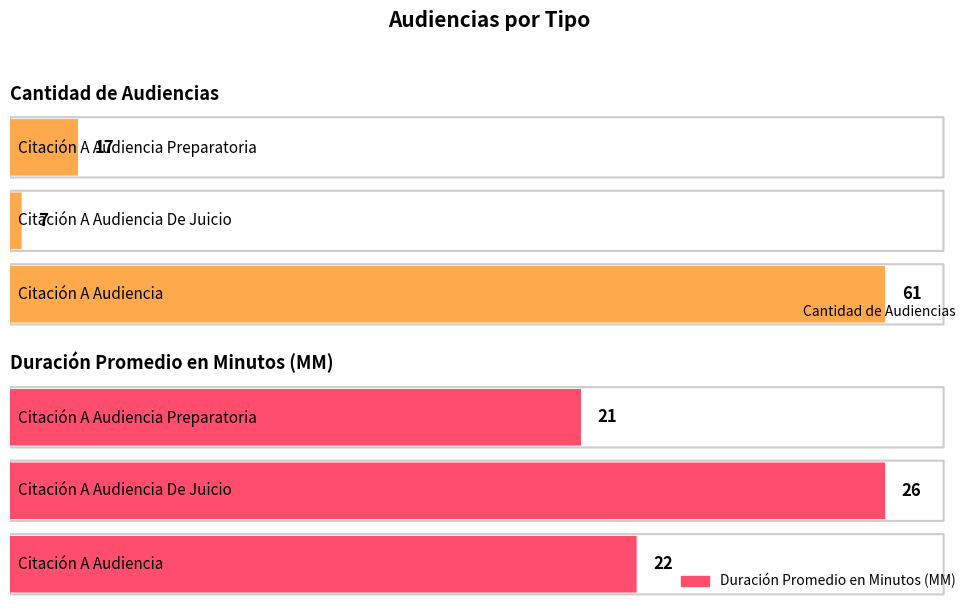

How many values in the Duración Promedio en Minutos (MM) series exceed 22?

1